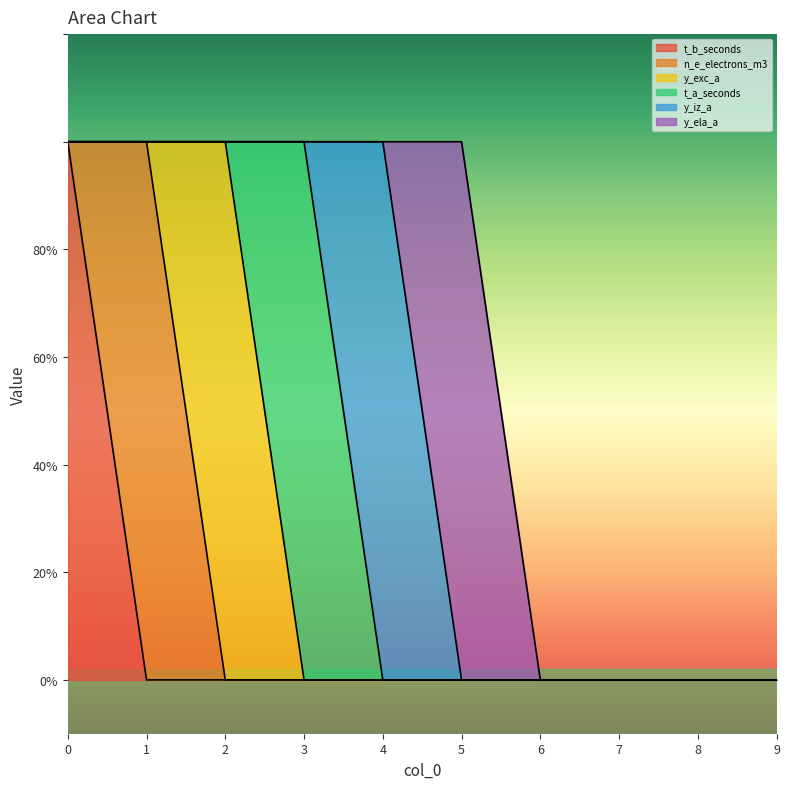

What is the maximum value for y_exc_a?

1